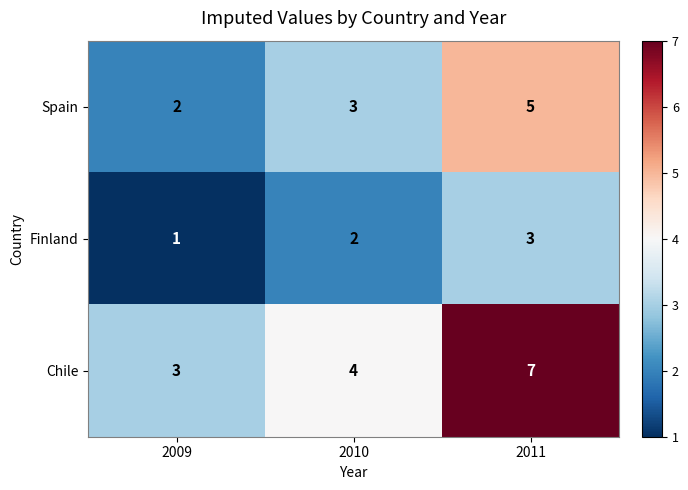

What is the difference between the maximum and minimum values in the Chile series?

4